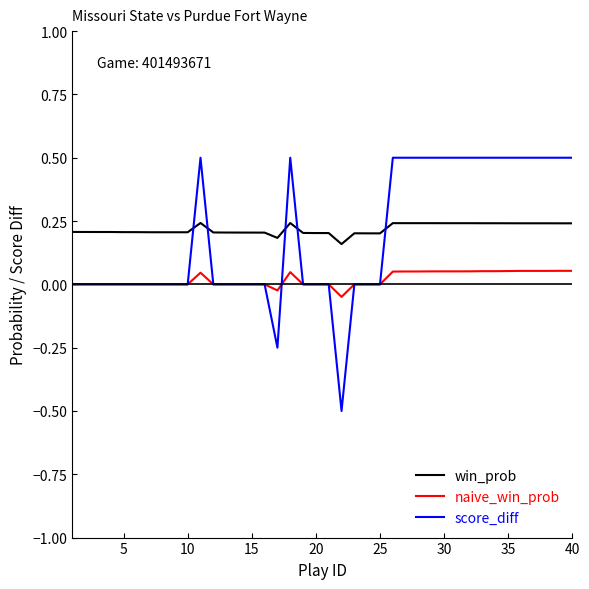

Which series has the largest range (max minus min)?

score_diff